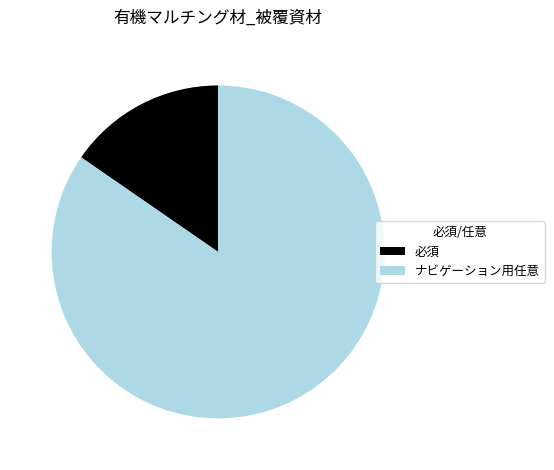

Rank the categories by value from lowest to highest.

必須, ナビゲーション用任意